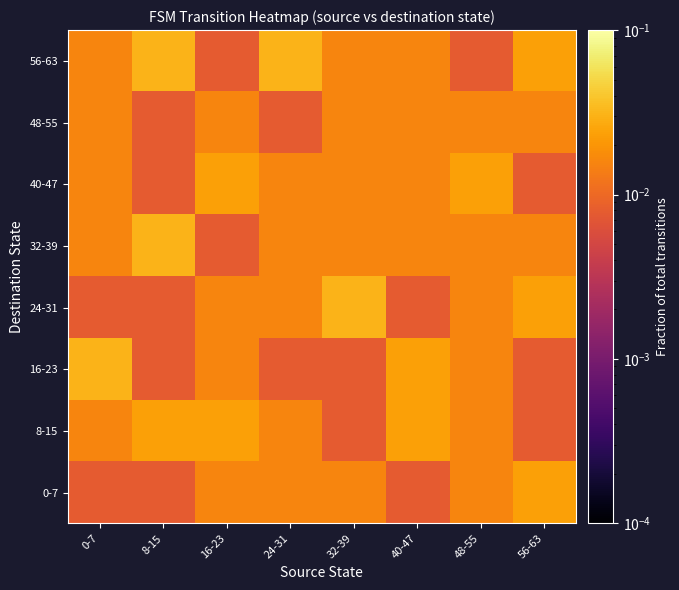

At how many categories does at least one series exceed 0?

8